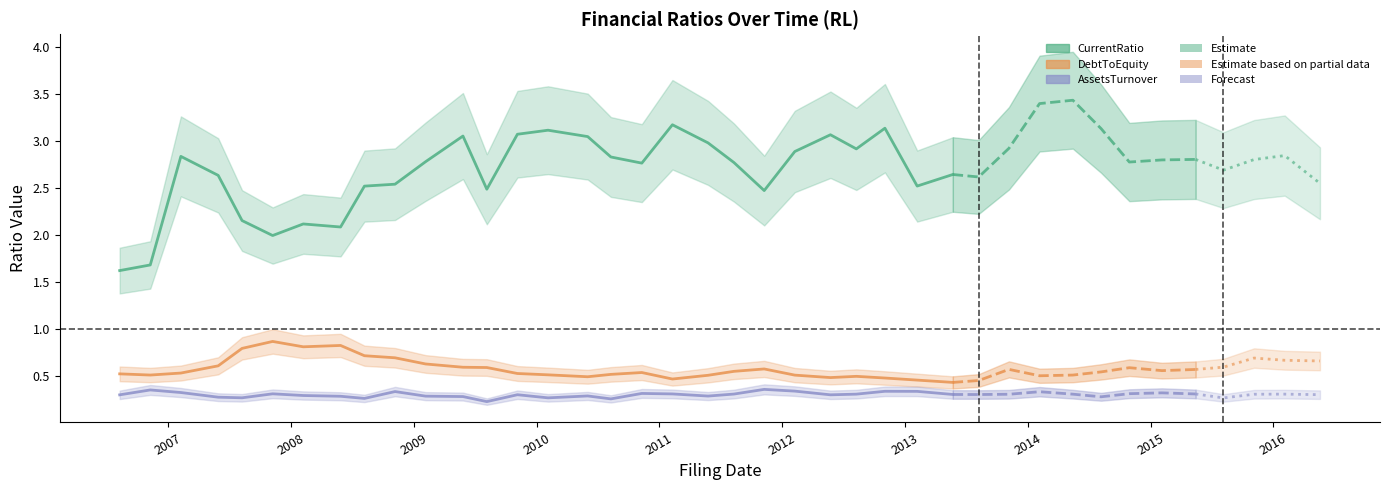

True or false: CurrentRatio and AssetsTurnover cross at least once.

False